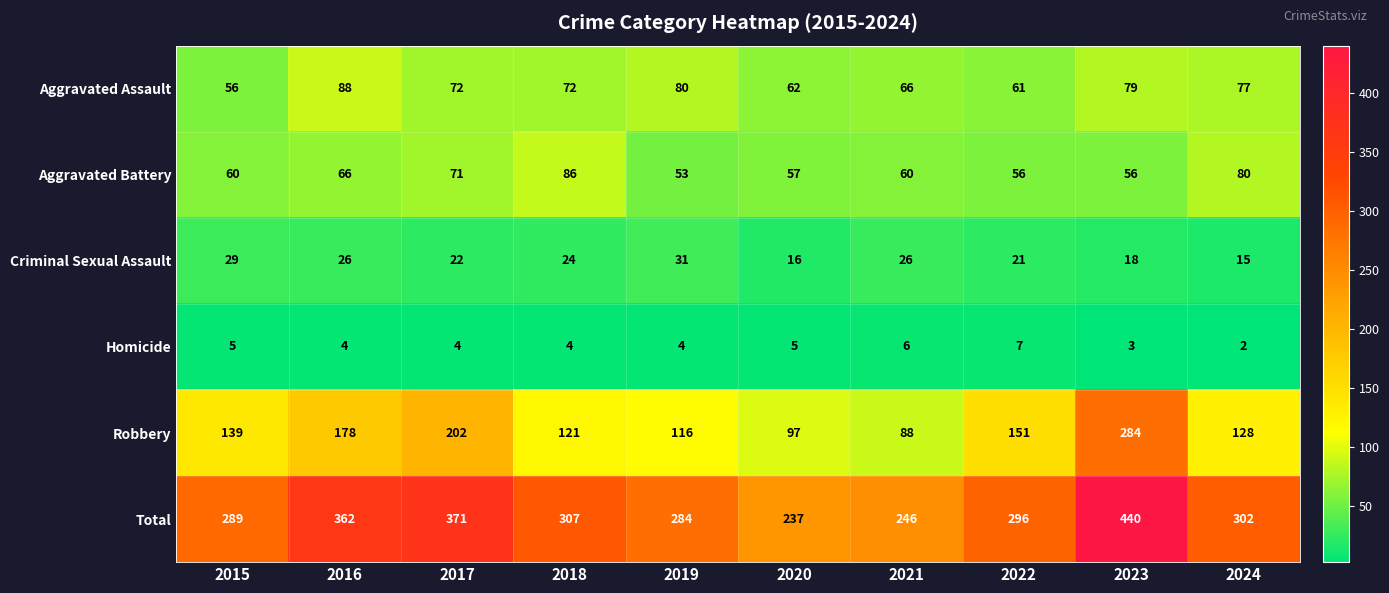

What is the sum of the Robbery values at 2018 and 2022?

272